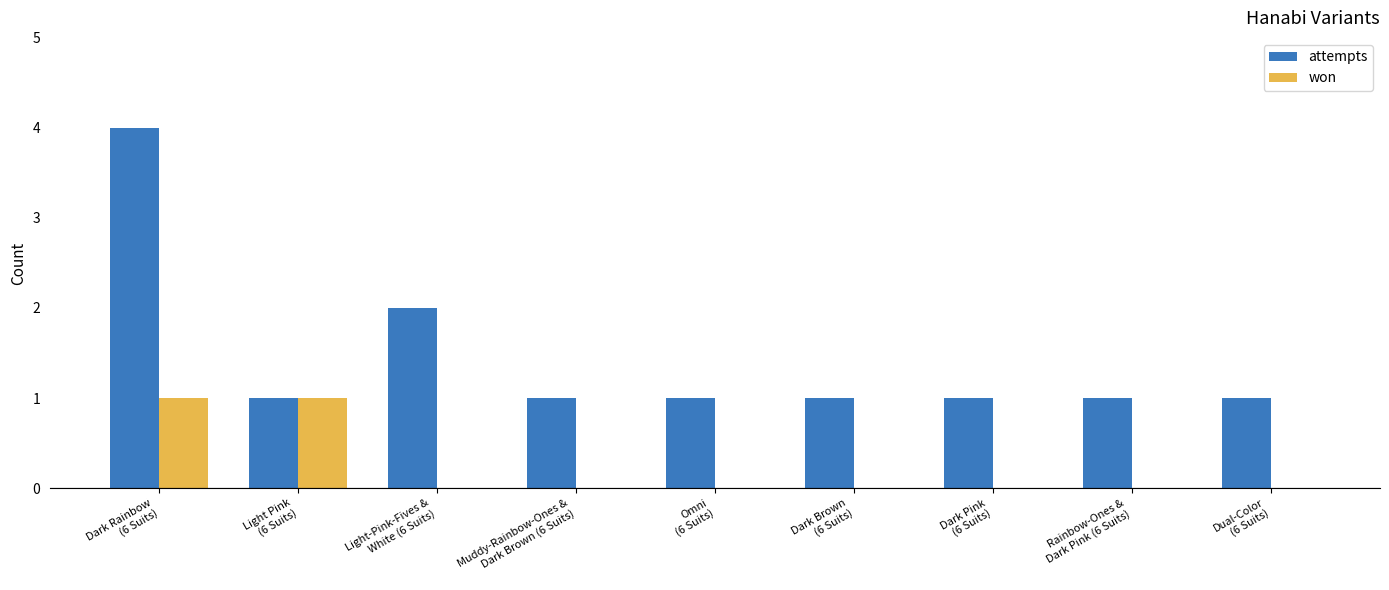

What is the sum of all attempts values?

13